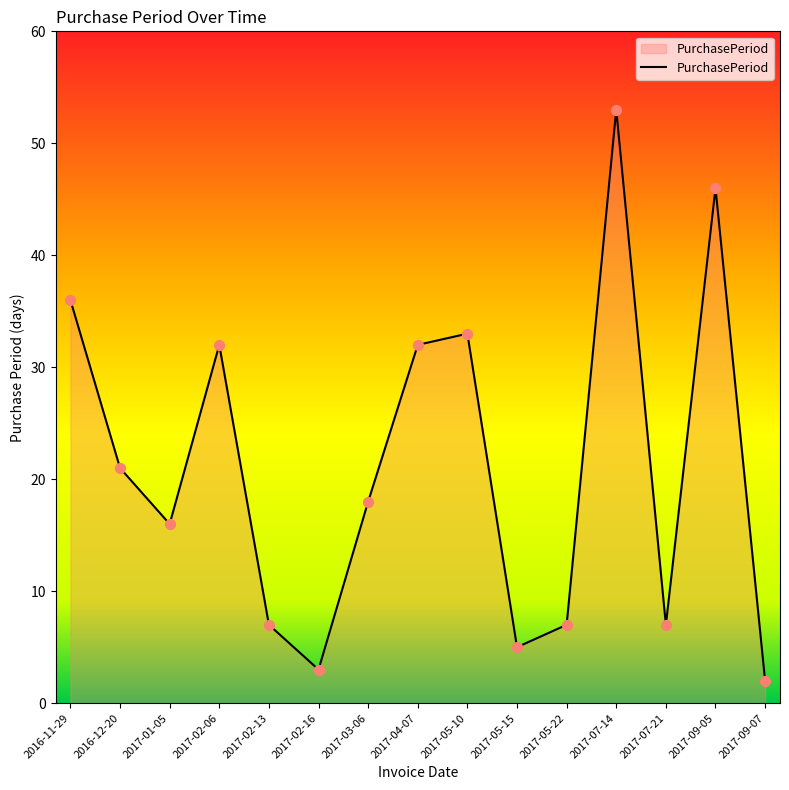

What is the change in value from 2017-01-05 to 2017-02-16?

-13